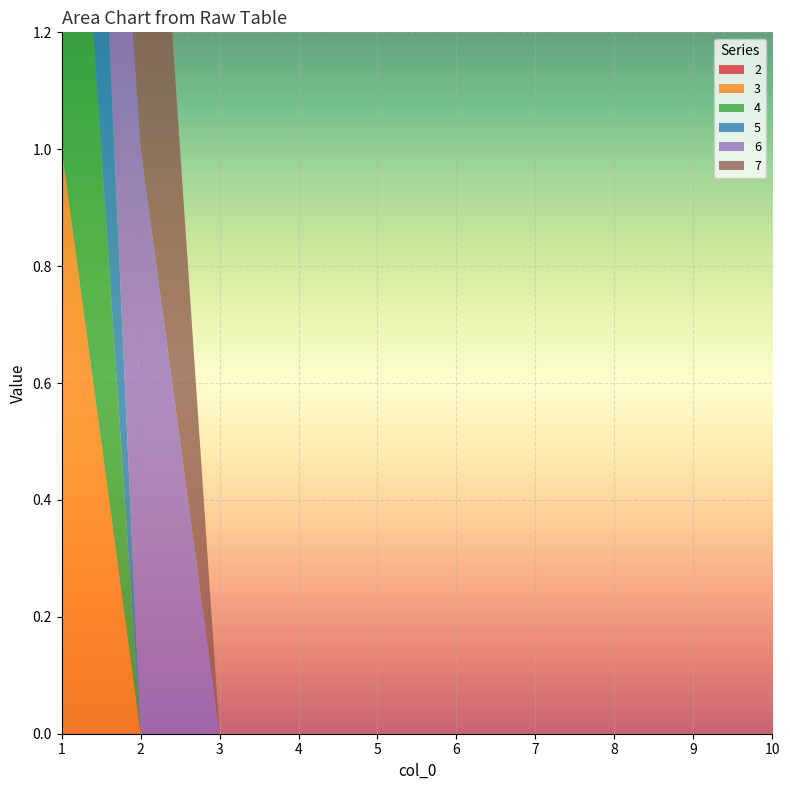

Reading left to right, extract all data points from this chart.

2: 0	0	0	0	0	0	0	0	0	0
3: 1	0	0	0	0	0	0	0	0	0
4: 1	0	0	0	0	0	0	0	0	0
5: 1	0	0	0	0	0	0	0	0	0
6: 0	1	0	0	0	0	0	0	0	0
7: 0	1	0	0	0	0	0	0	0	0